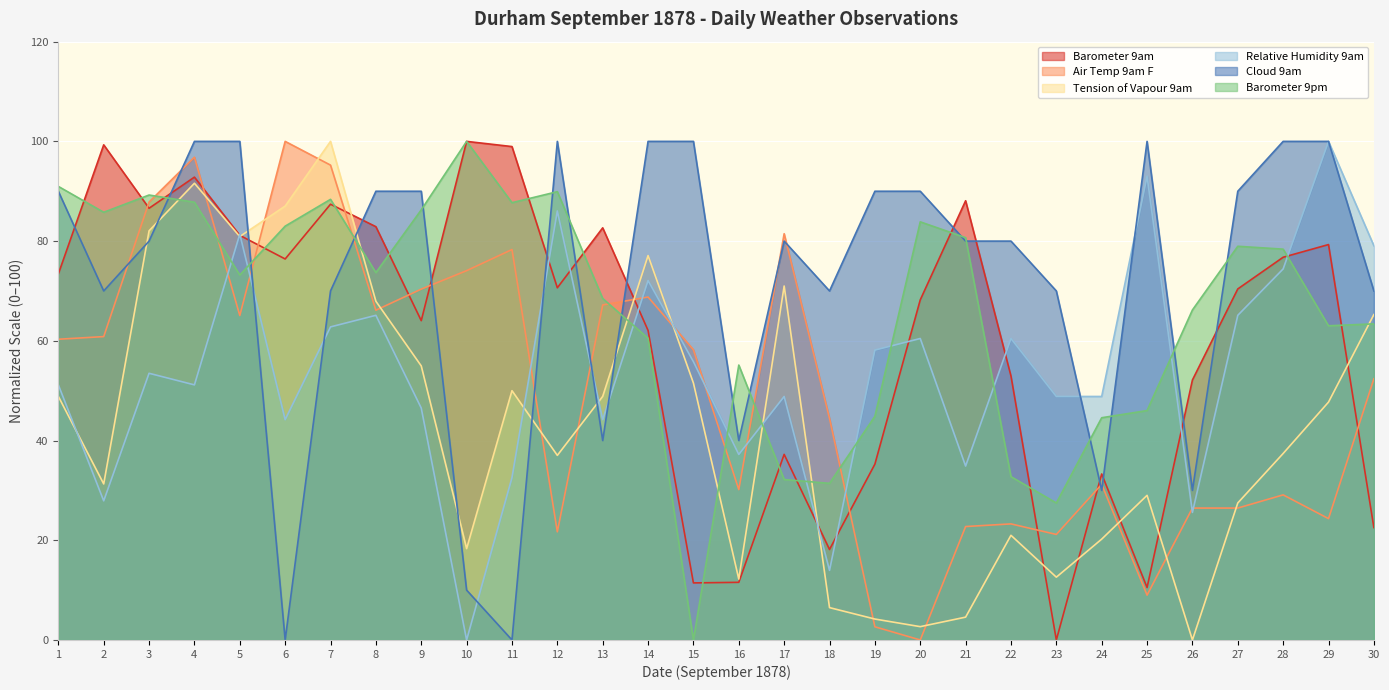

Which series has the largest range (max minus min)?

Barometer 9am